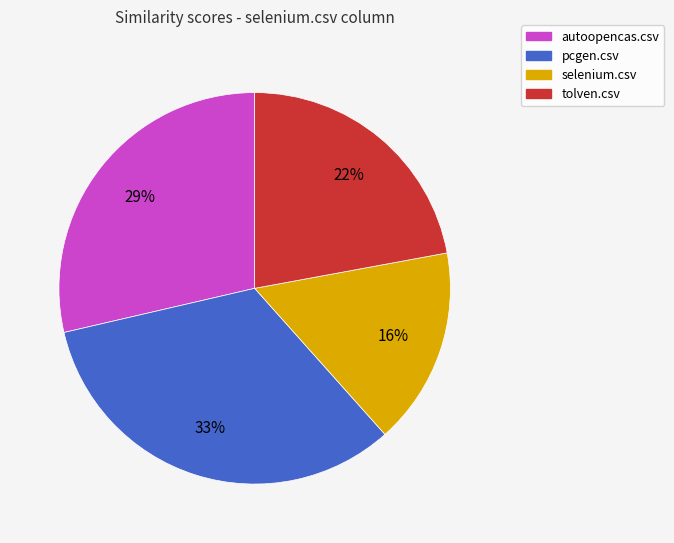

To the nearest percent, what percentage of the pie is tolven.csv?

22%